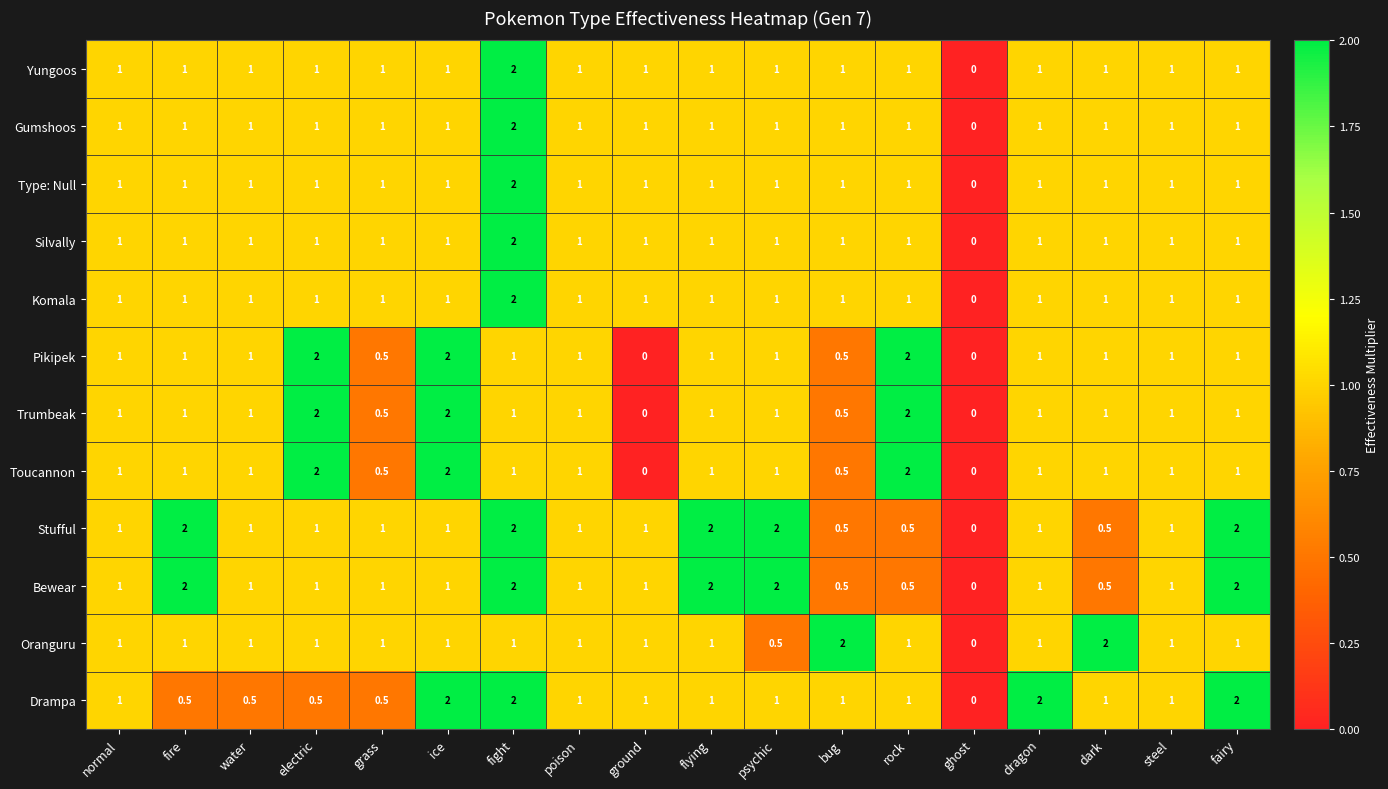

Count the Drampa values in the range 0 to 1.

14